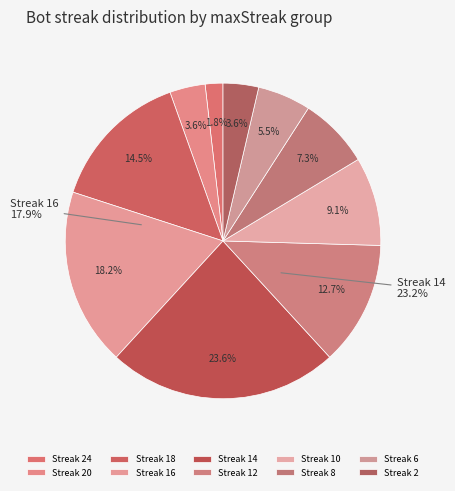

To the nearest percent, what is the difference between the 4 and 8 slice percentages?

4%